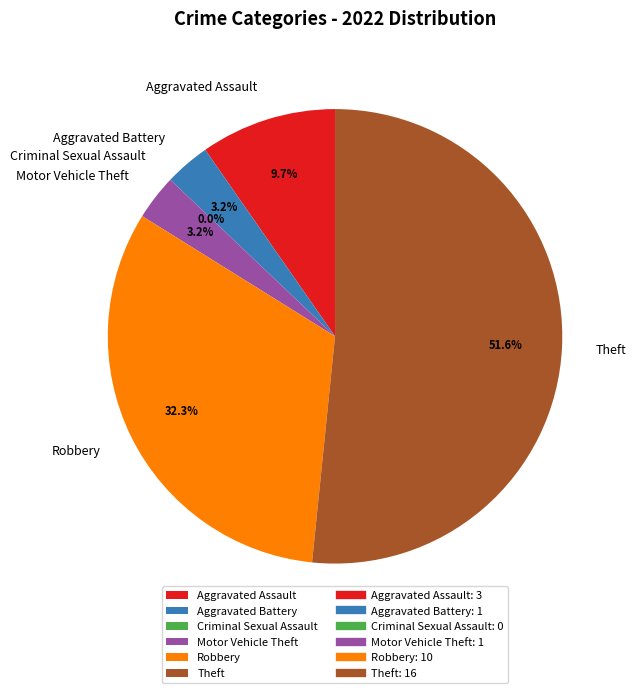

What percentage is NOT represented by Robbery?

67.7%